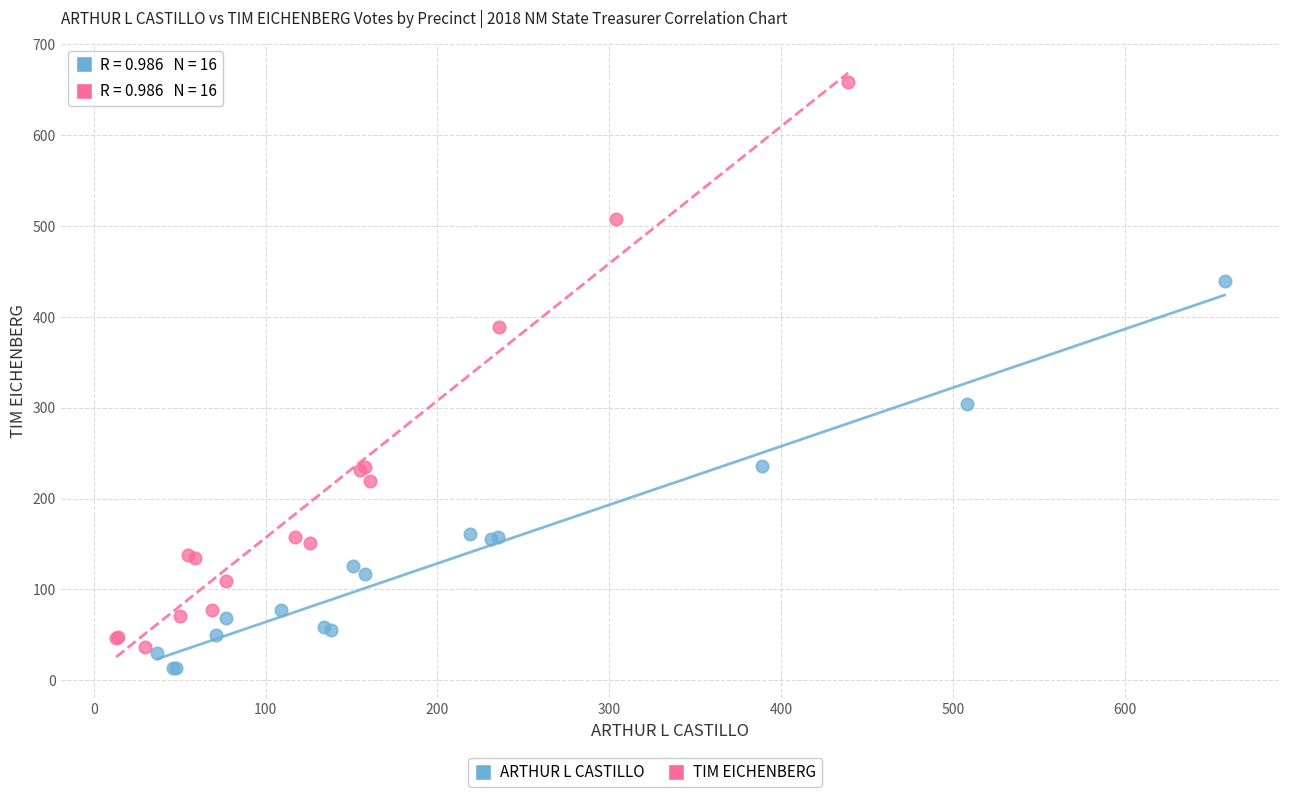

Which series reaches the maximum Y coordinate?

TIM EICHENBERG